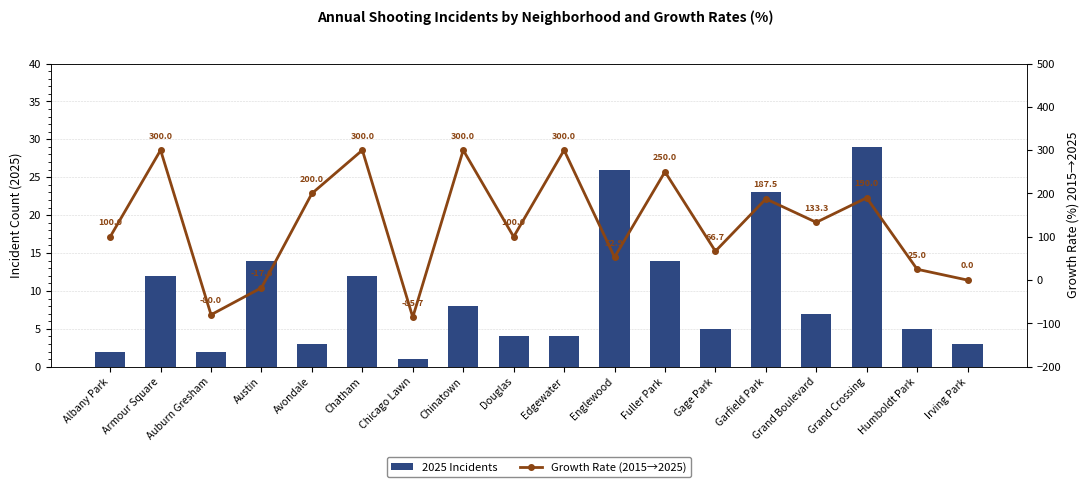

Which series has the widest spread of values?

Growth Rate (2015→2025)